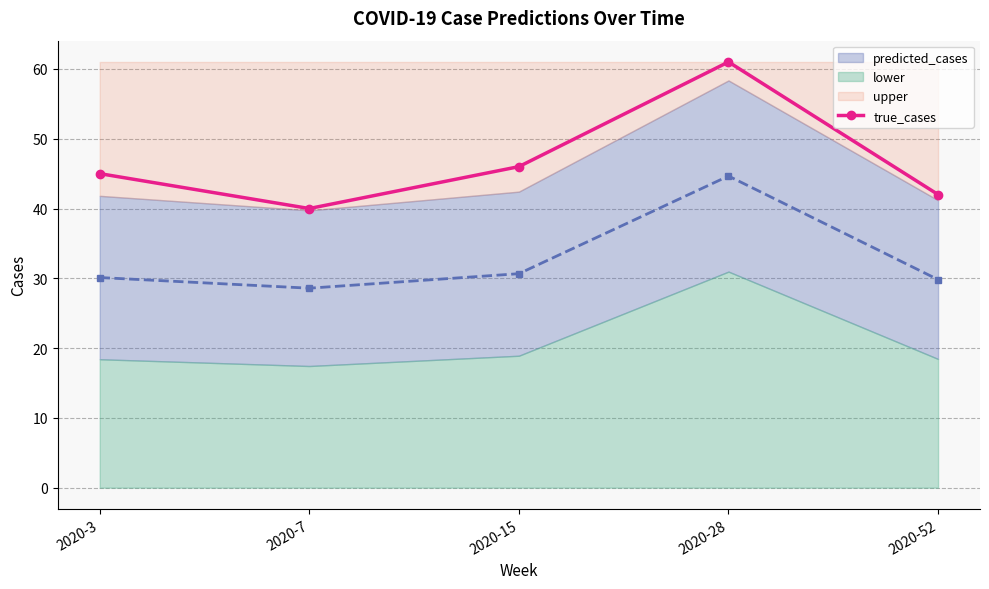

What is the highest value of the true_cases series?

61